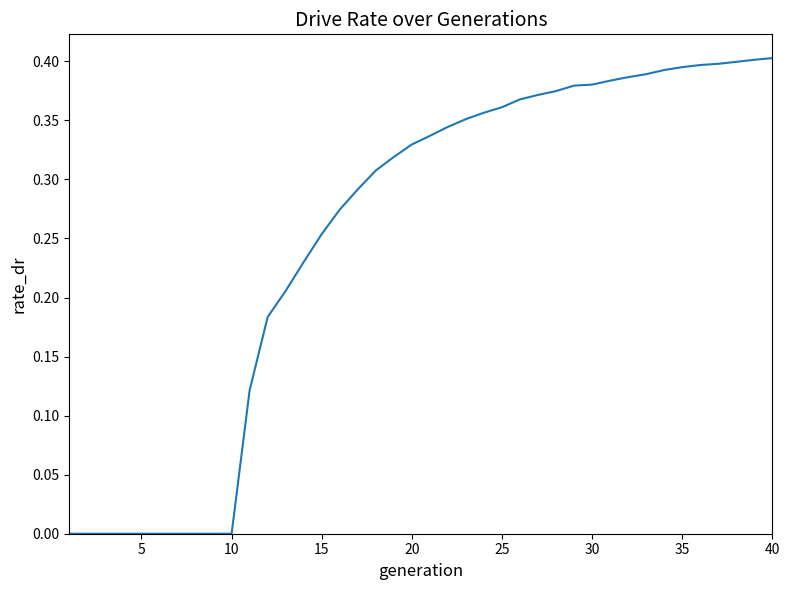

Does the chart have visible grid lines?

No